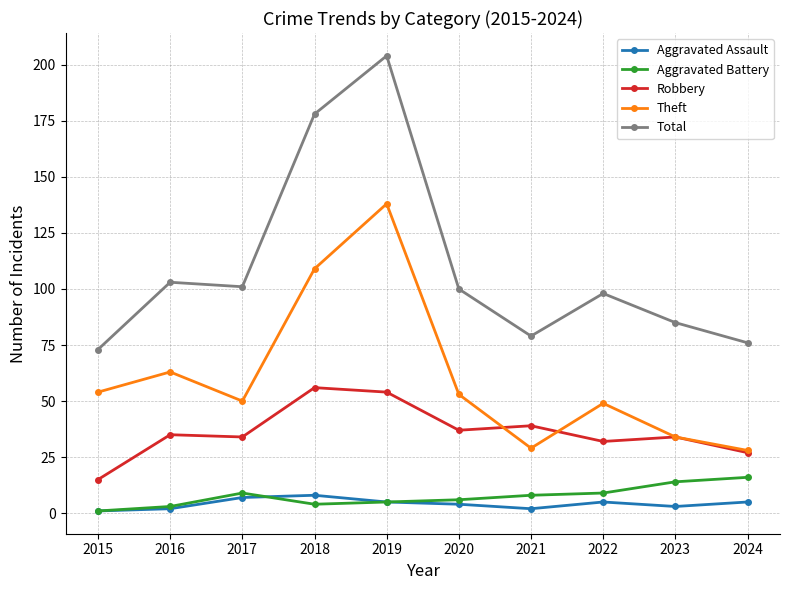

True or false: Aggravated Battery and Robbery cross at least once.

False